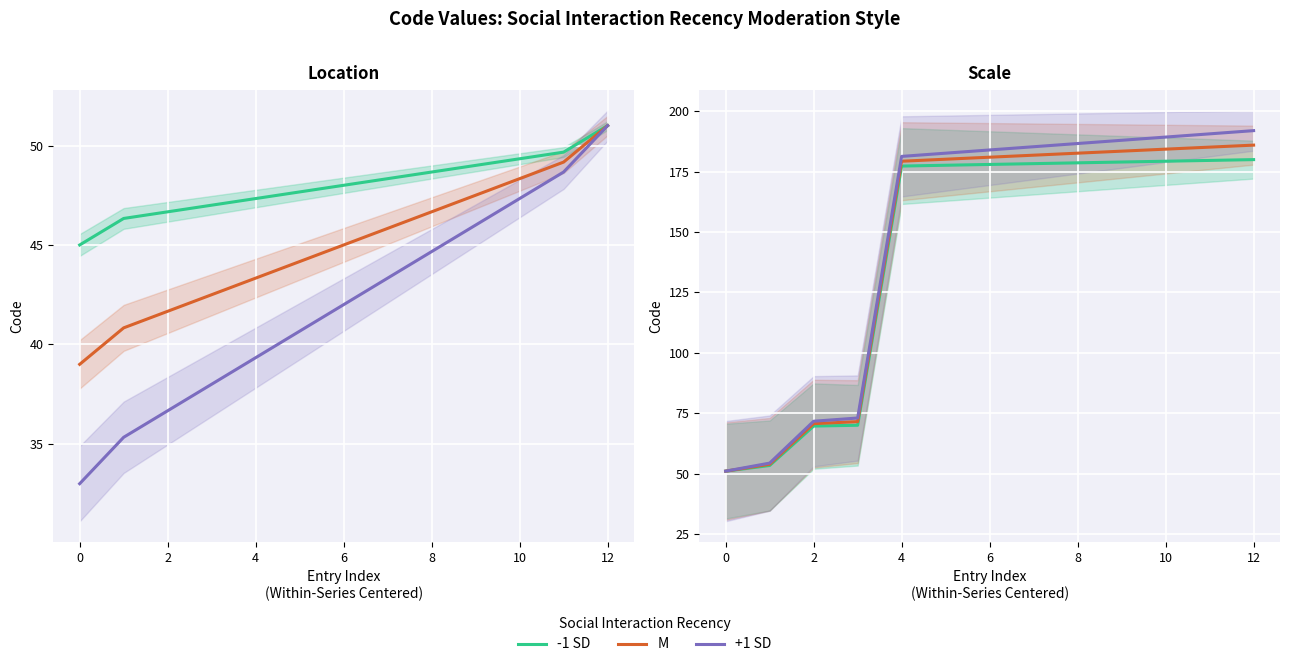

Between 4 and 12, which is larger?

12